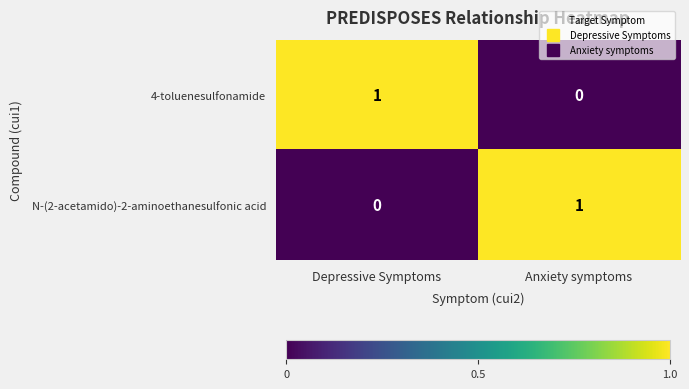

Where is N-(2-acetamido)-2-aminoethanesulfonic acid nearest to the value 0?

Depressive Symptoms